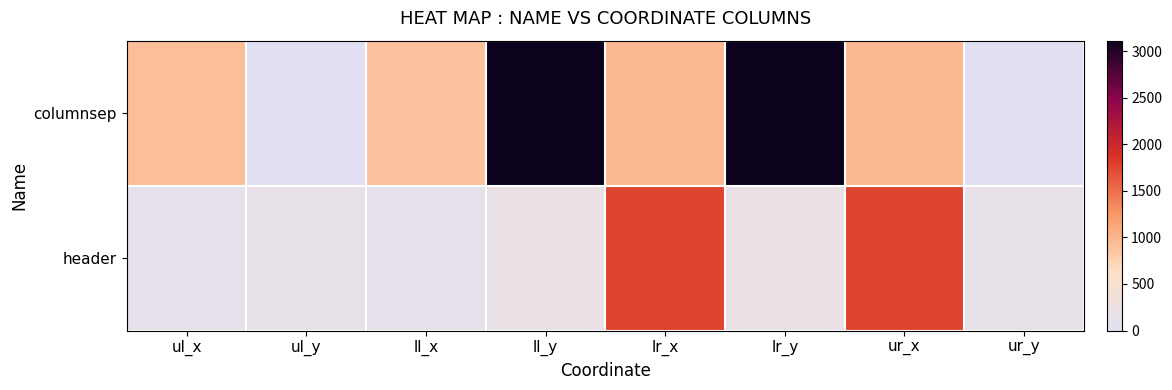

Reading left to right, extract all data points from this chart.

columnsep: ul_x=918	ul_y=0	ll_x=895	ll_y=3115	lr_x=965	lr_y=3115	ur_x=965	ur_y=0
header: ul_x=122	ul_y=151	ll_x=122	ll_y=184	lr_x=1762	lr_y=184	ur_x=1762	ur_y=151